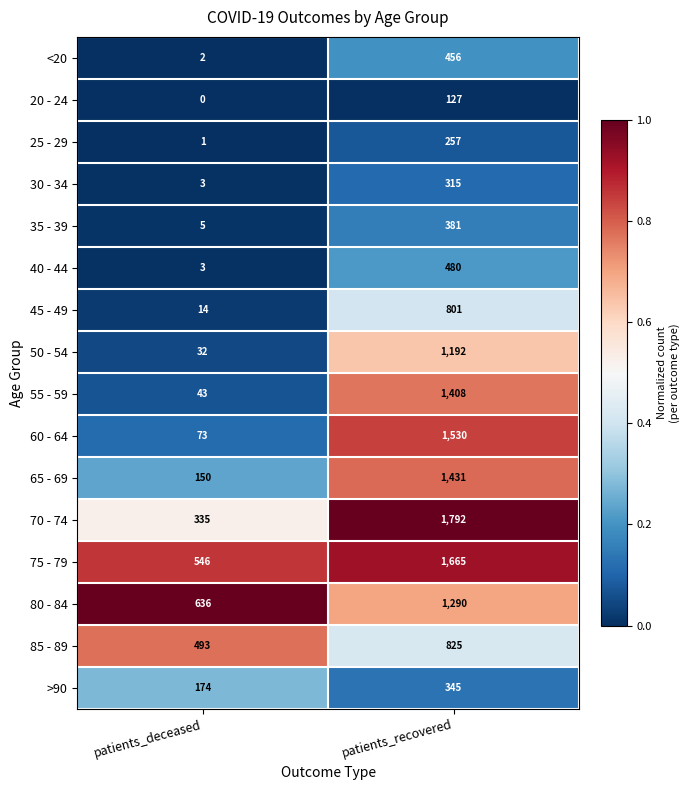

What is the spread (max minus min) of values at patients_deceased?

636